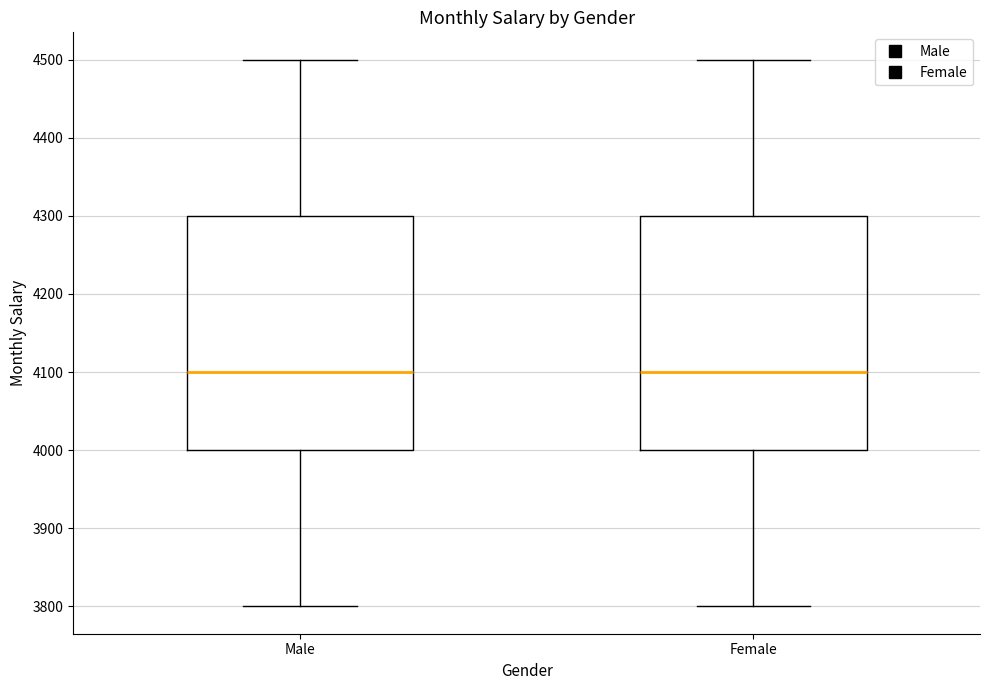

Reading left to right, read every box against the y-axis: the position of its median line, the range the box covers, and the ends of its whiskers. The values are not printed on the chart, so give them approximately, as read against the axis.

Male: median 4100, box 4000 to 4300, whiskers 3800 to 4500
Female: median 4100, box 4000 to 4300, whiskers 3800 to 4500